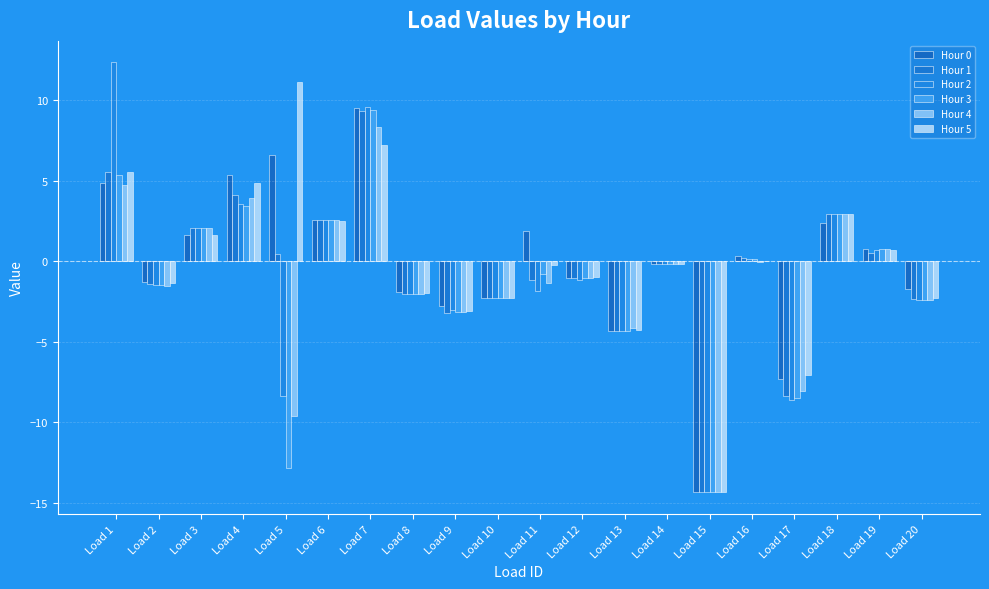

True or false: Hour 5 has a value of -1.4 at Load 2.

True